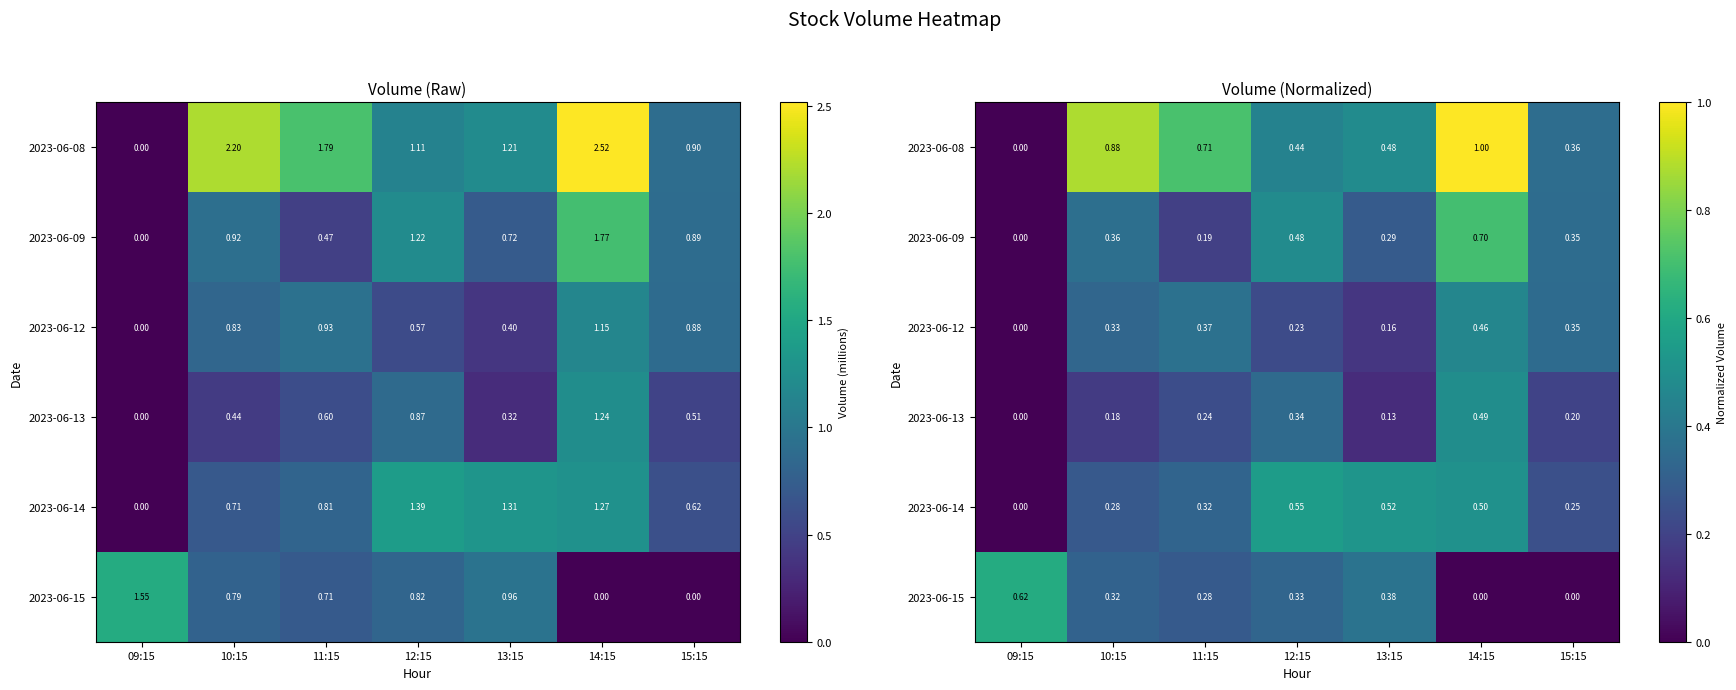

True or false: 2023-06-15 has a value of 0.4 at 14:15.

False